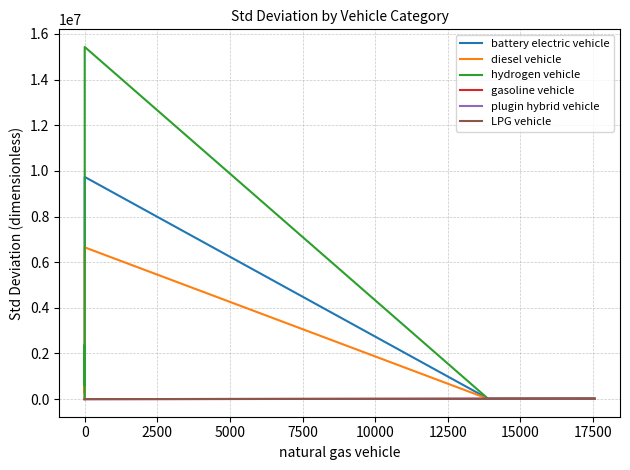

How many interior local valleys does the hydrogen vehicle series have?

2